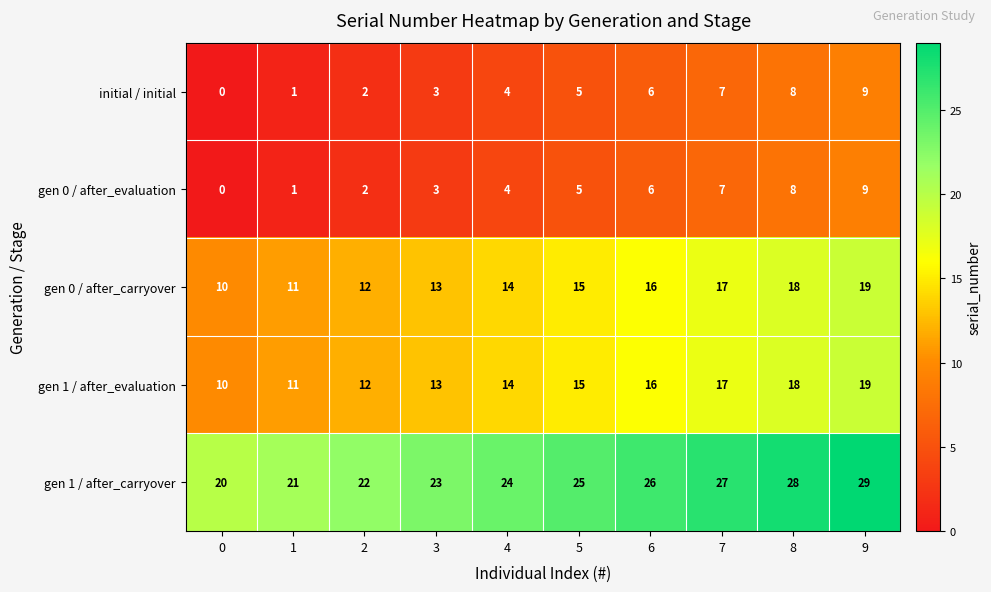

Which category has the highest value in the gen 1 / after_evaluation series?

9